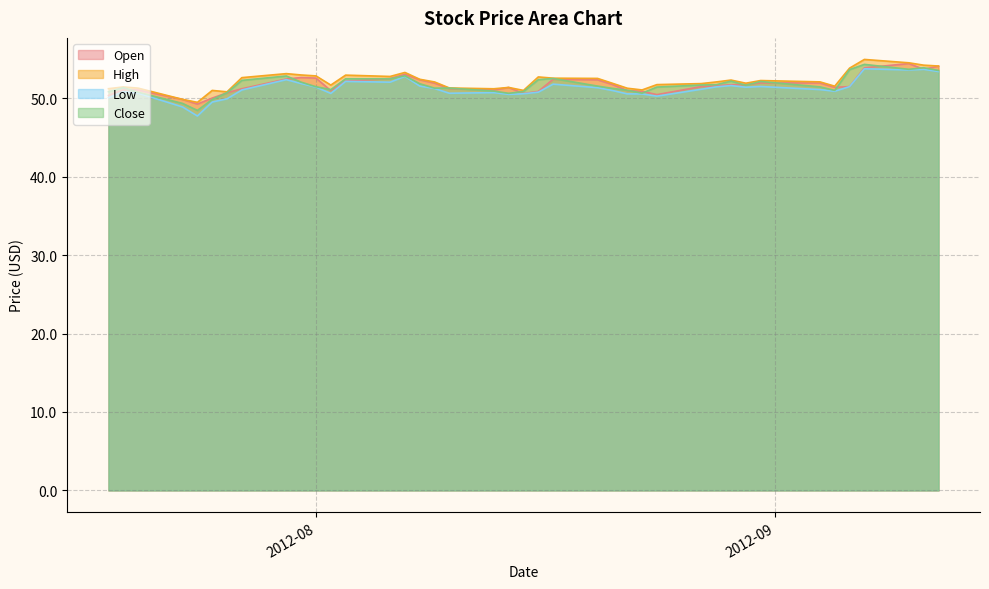

True or false: Open and High cross at least once.

False